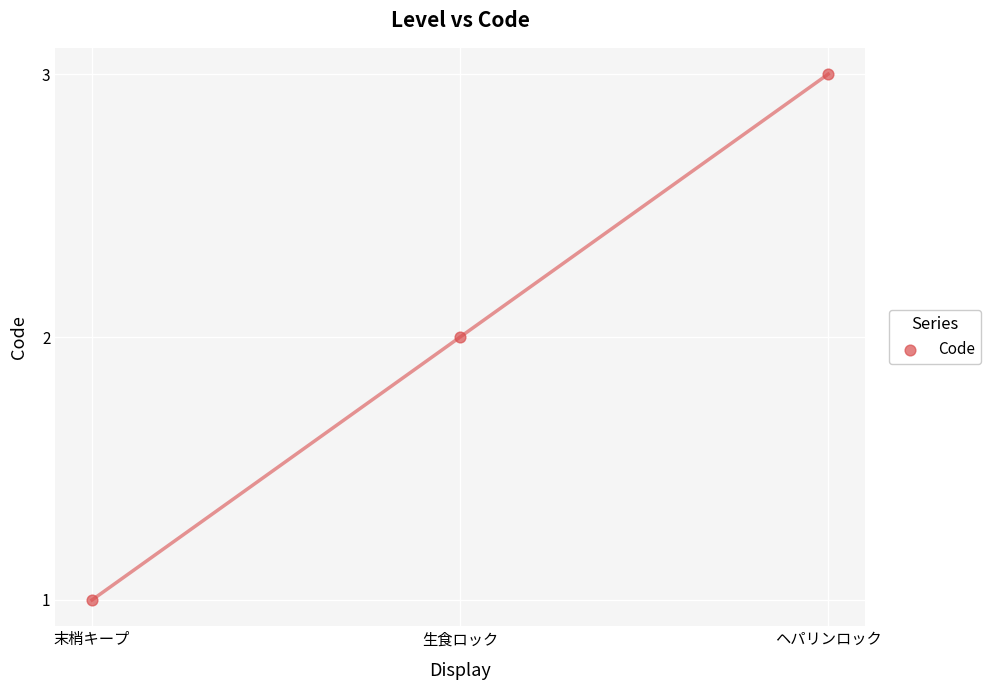

How many points are shown in the scatter plot?

3